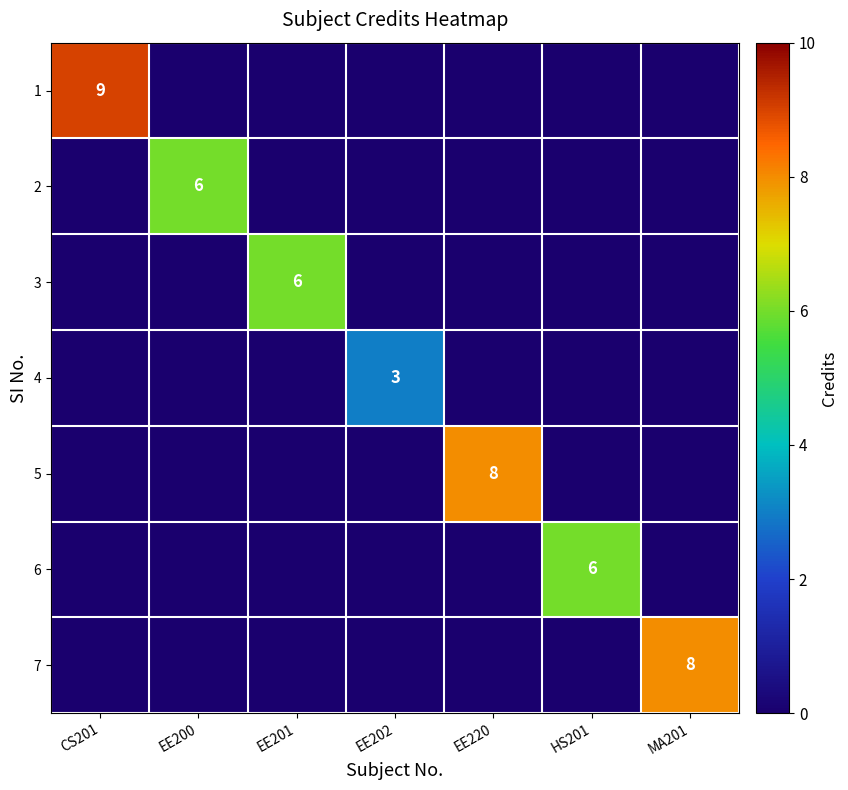

The 4 series shows 1 at EE202. True or false?

False